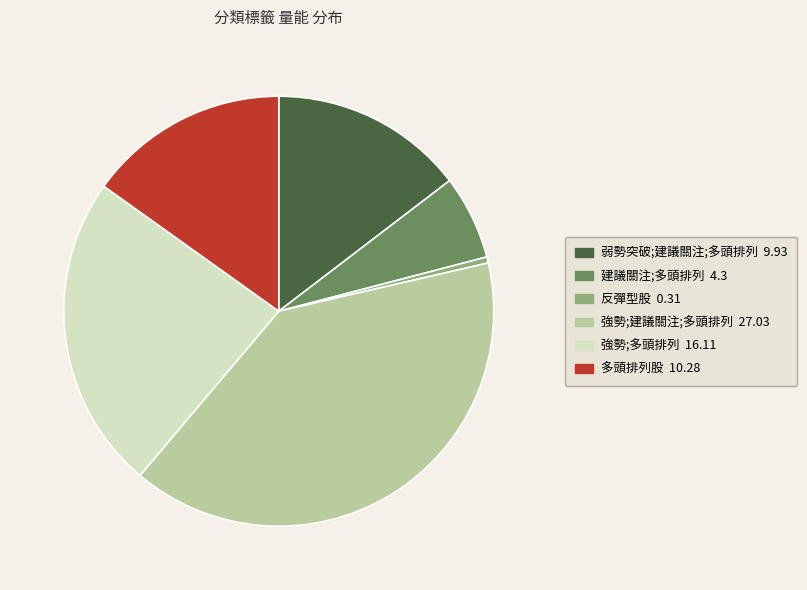

Do 反彈型股 0.31 and 多頭排列股 10.28 together represent more than half of the pie?

No